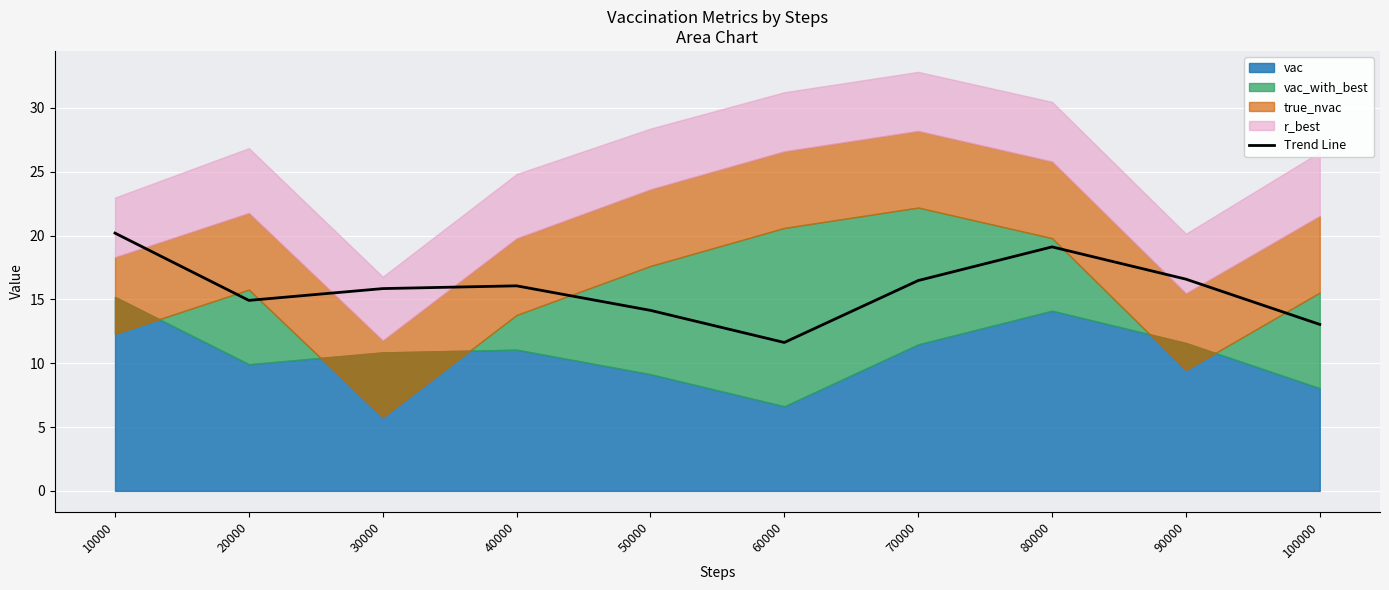

Reading left to right, what are all the values shown in this chart?

20.2	14.9	15.8	16.1	14.1	11.6	16.5	19.1	16.6	13.0